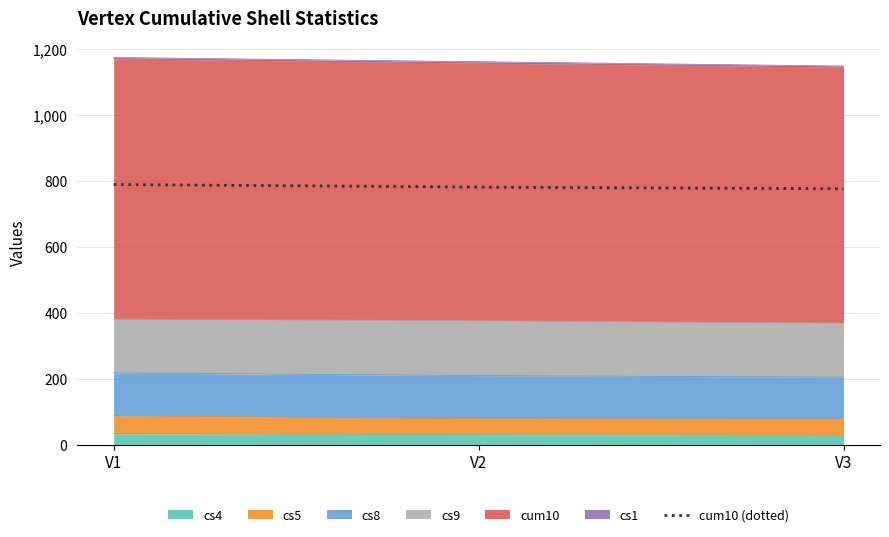

What is the difference between the maximum and second lowest values?

8